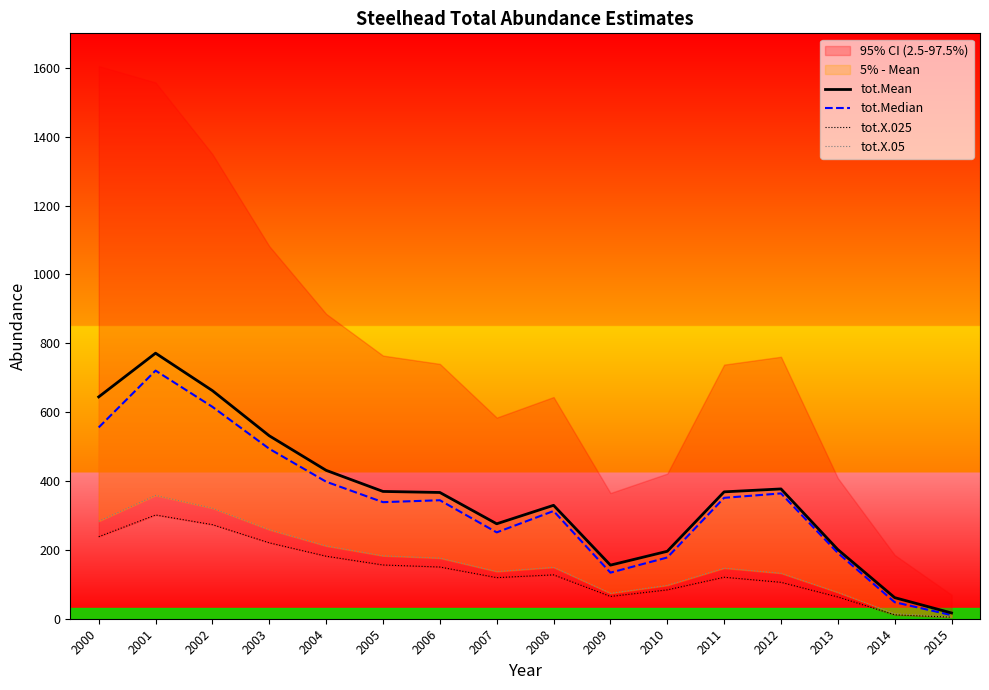

What is the approximate value of tot.Mean at 2014?

61.2